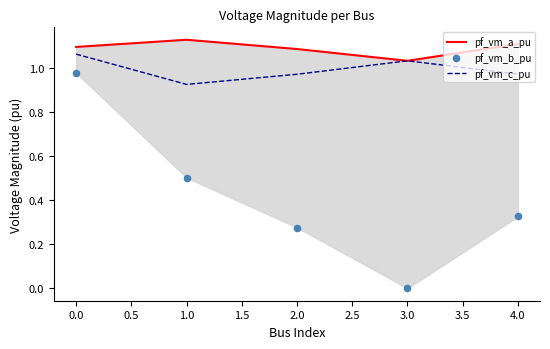

Is it true that pf_vm_c_pu equals 0.4 at 0.0?

False